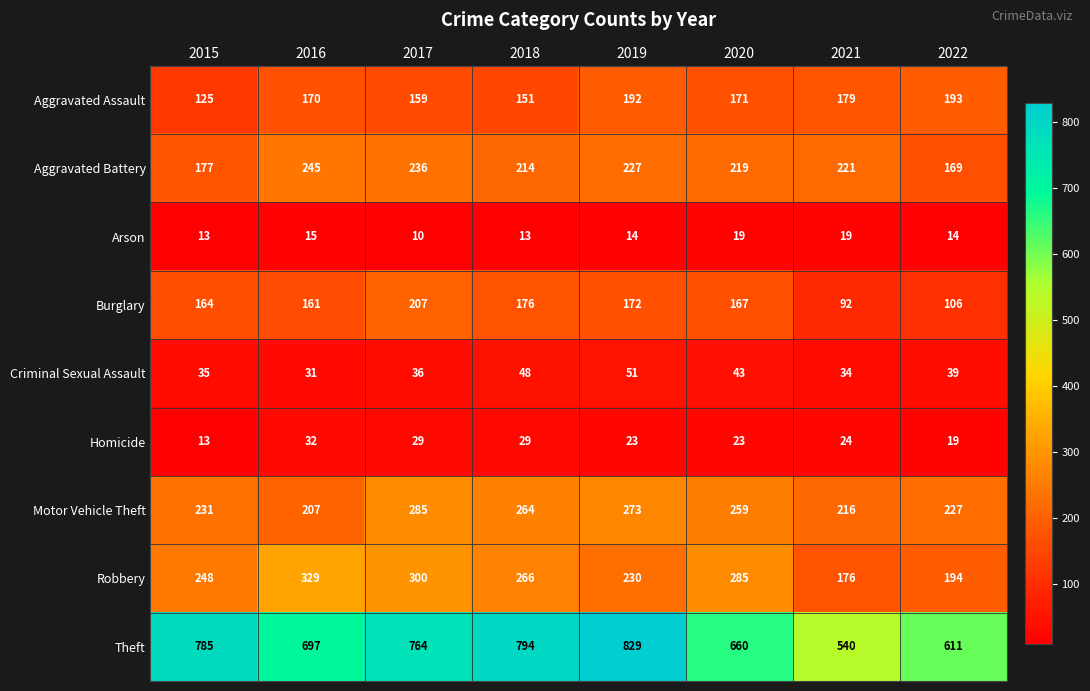

The value of Arson at 2015 is 13. True or false?

True